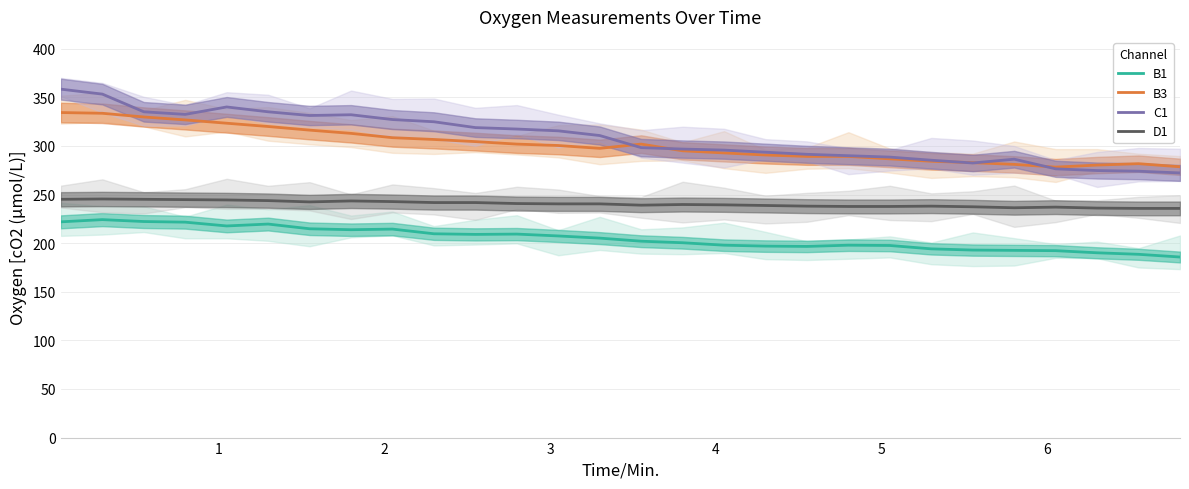

What is the value of the B1 point at the 16th from the left?

200.4